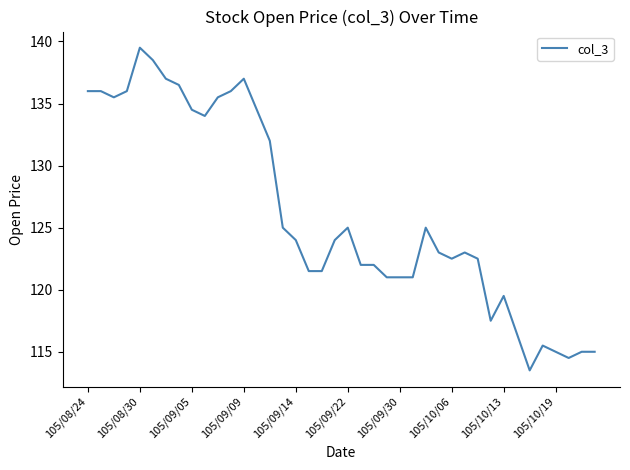

What is the difference between the maximum and minimum values?

26.0